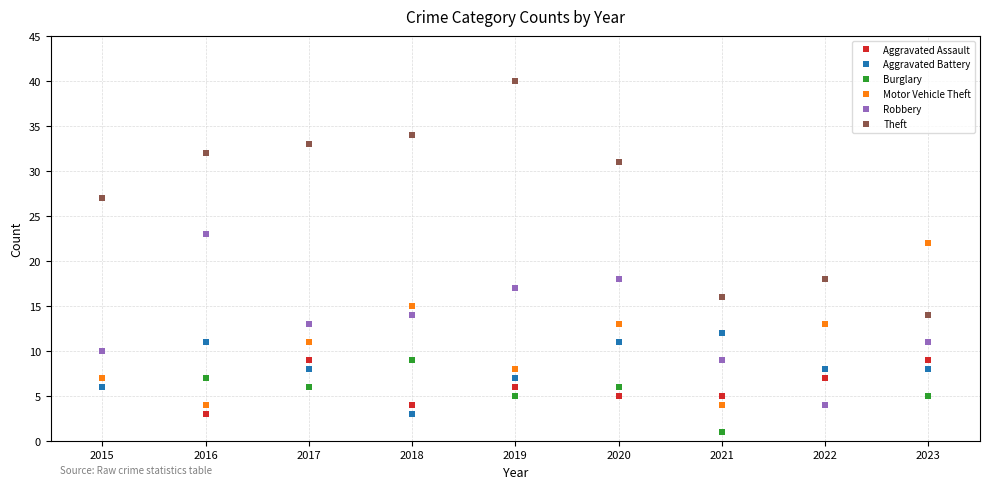

Where do Burglary and Aggravated Battery first cross each other?

2015 and 2016